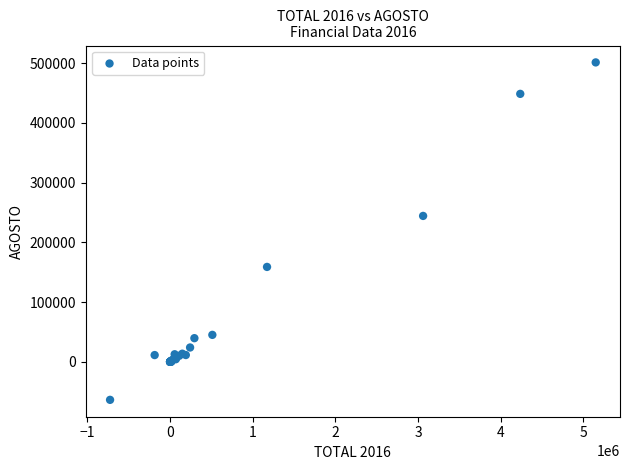

What Y value in the scatter plot is closest to 218699?

244162.4